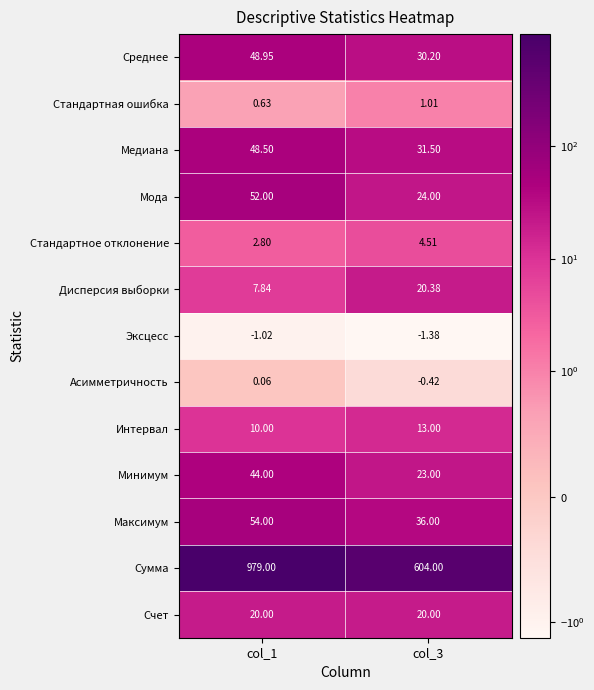

List the series in order of their peak value, lowest first.

Эксцесс, Асимметричность, Стандартная ошибка, Стандартное отклонение, Интервал, Счет, Дисперсия выборки, Минимум, Медиана, Среднее, Мода, Максимум, Сумма